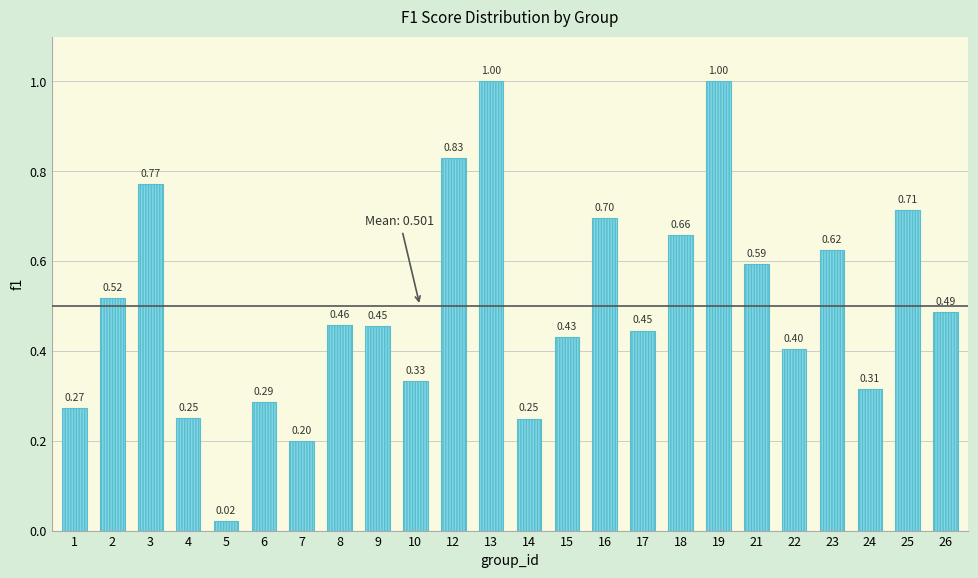

What is the difference between the maximum and minimum values?

1.0